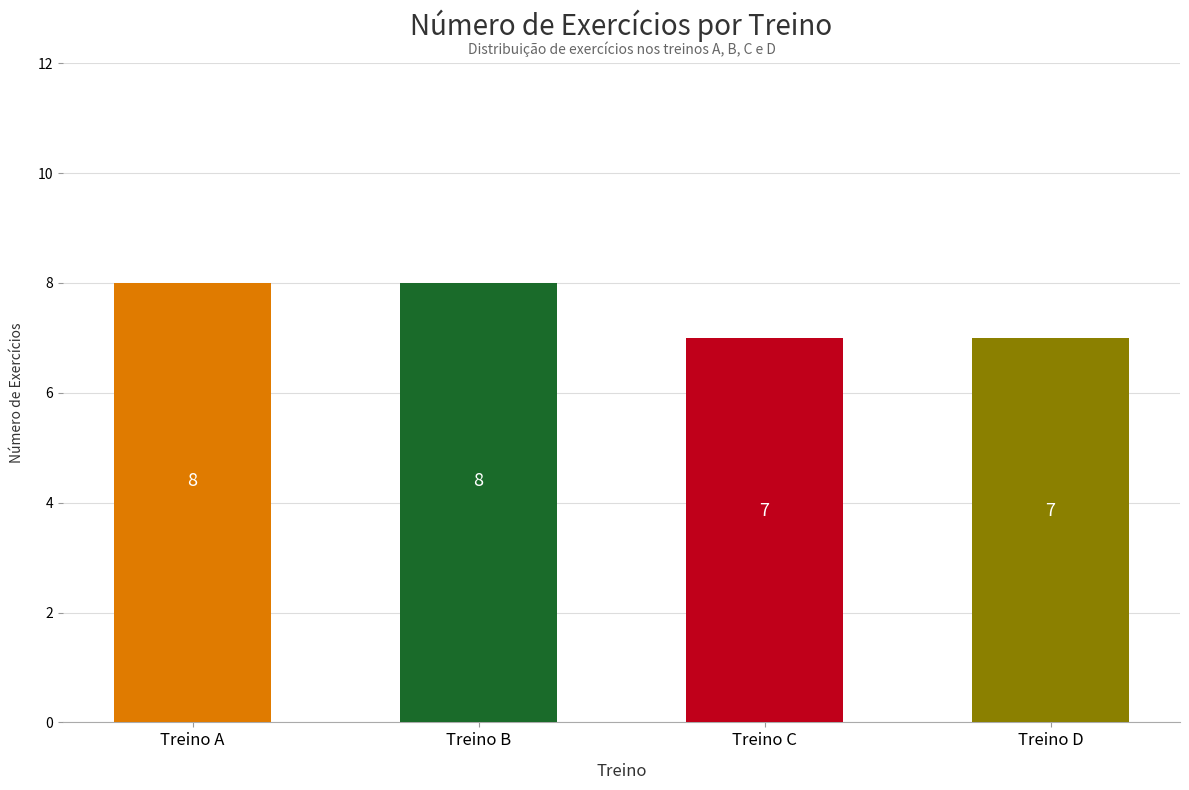

What is the maximum value shown in the chart?

8